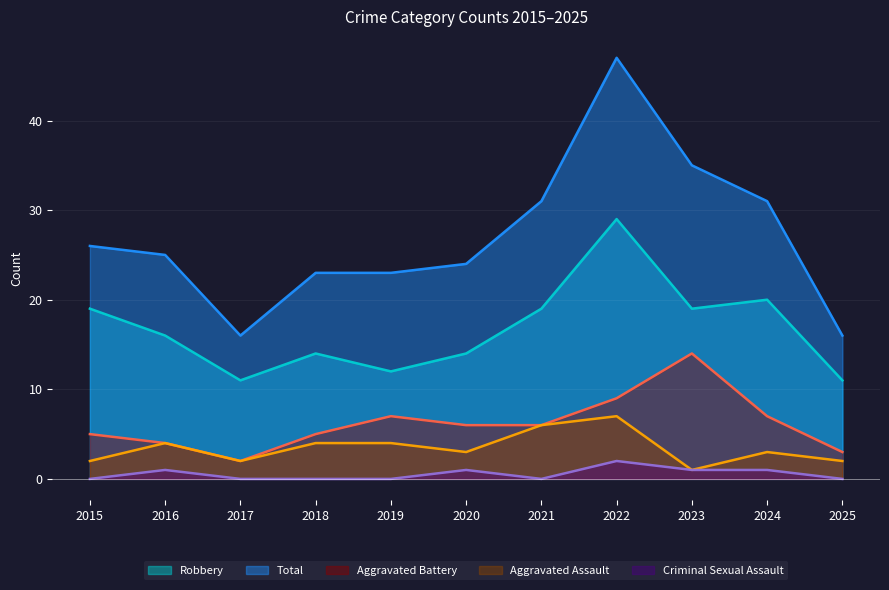

Which category has the highest value across all series?

2022